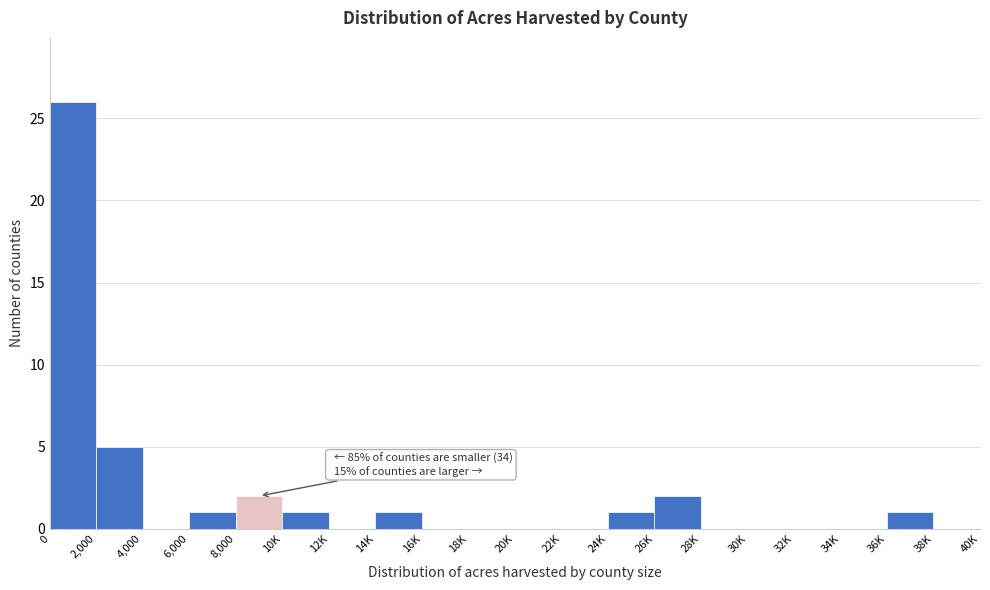

Reading left to right, extract all data points from this chart.

0=26	2,000=5	4,000=0	6,000=1	8,000=2	10K=1	12K=0	14K=1	16K=0	18K=0	20K=0	22K=0	24K=1	26K=2	28K=0	30K=0	32K=0	34K=0	36K=1	38K=0